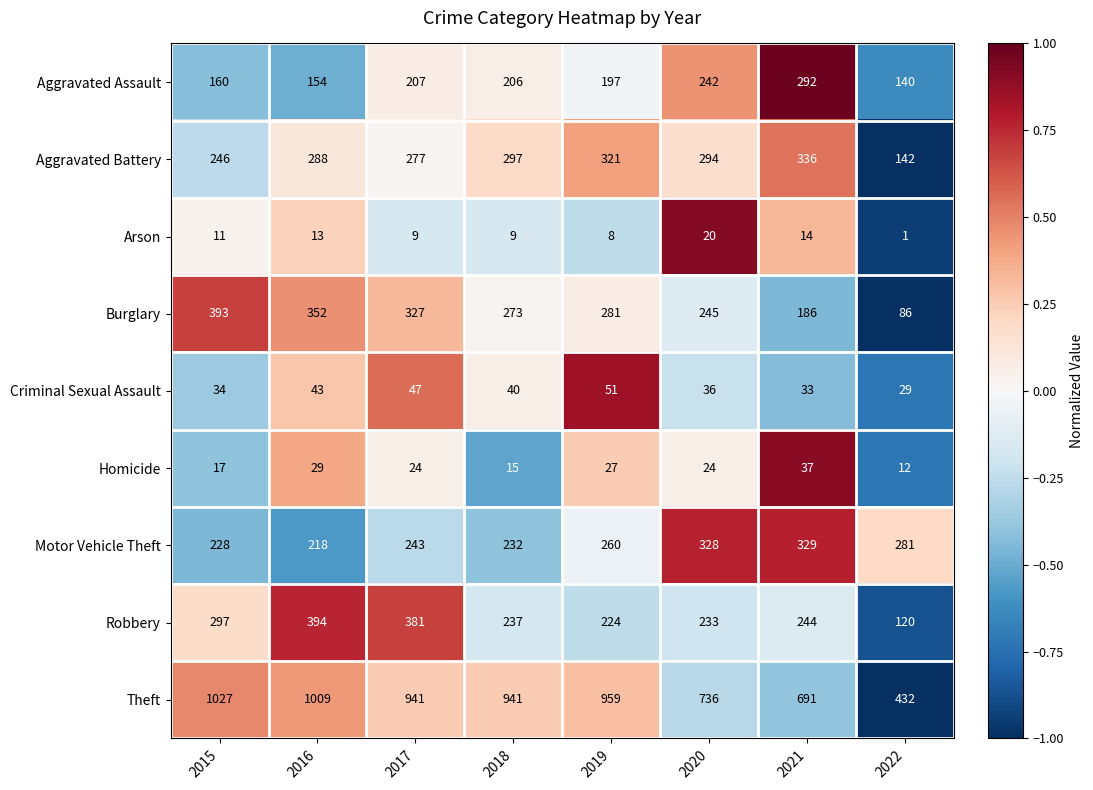

Which label corresponds to the smallest value in the chart?

2022